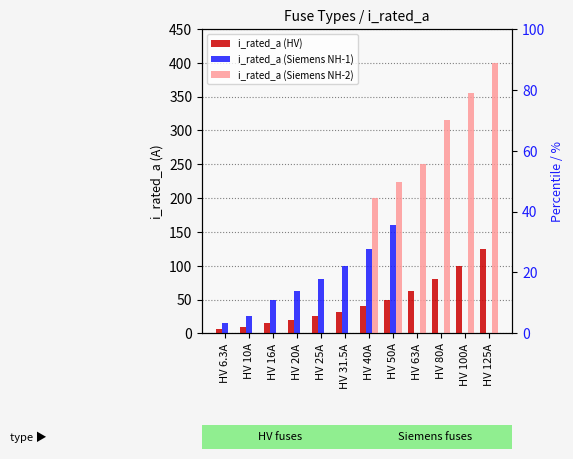

True or false: i_rated_a (Siemens NH-1) has a value of 55.7 at HV 25A.

False